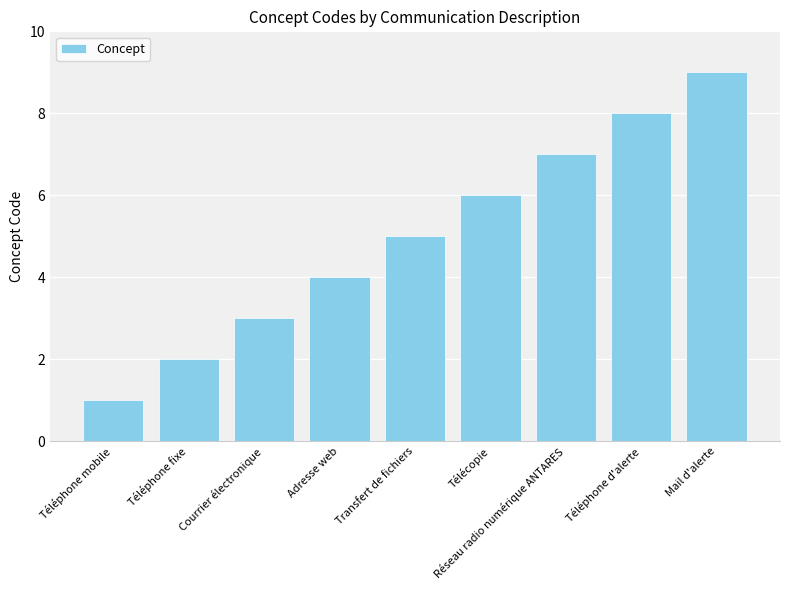

Reading left to right, extract all data points from this chart.

1	2	3	4	5	6	7	8	9